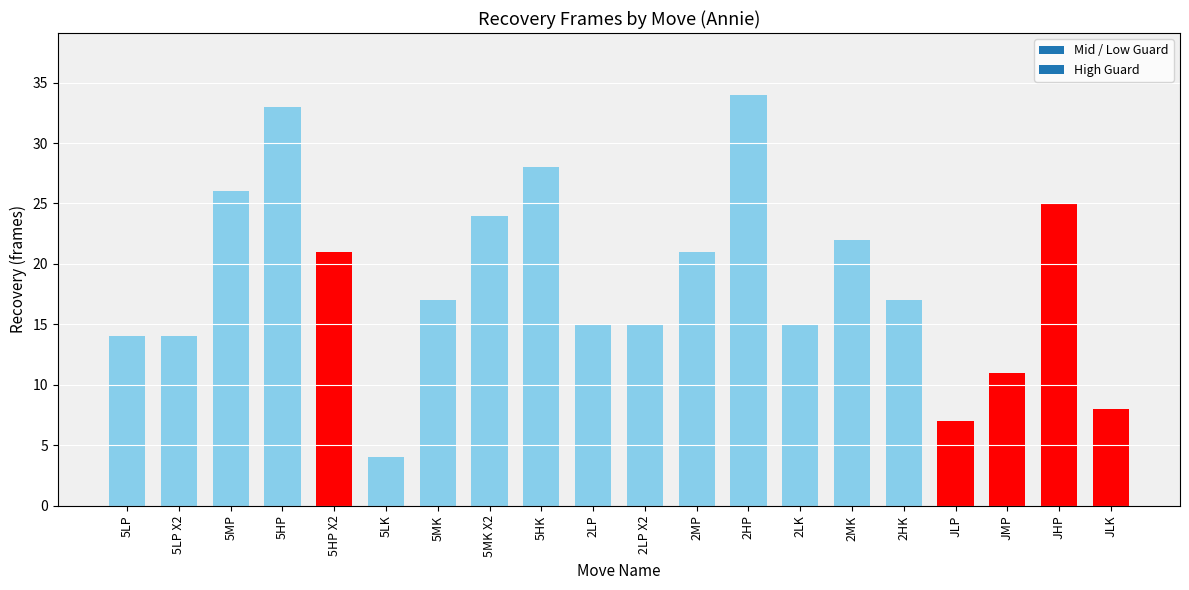

Does the chart contain any negative values?

No